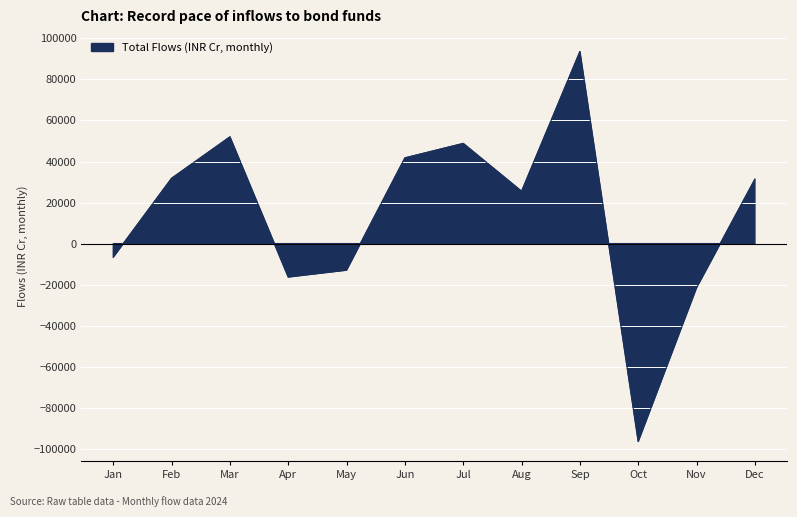

Where is the first local maximum for total?

March